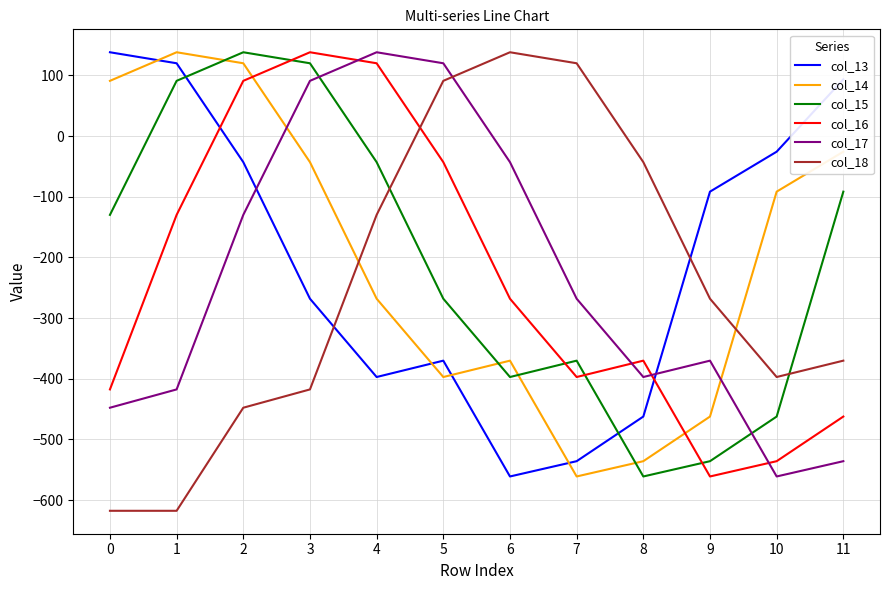

Reading right to left, transcribe all the data shown in this chart.

col_13: 93.6	-25.6	-91.5	-462.2	-535.8	-561.0	-370.1	-397.0	-268.0	-42.8	120.1	138.3
col_14: -25.6	-91.5	-462.2	-535.8	-561.0	-370.1	-397.0	-268.0	-42.8	120.1	138.3	91.1
col_15: -91.5	-462.2	-535.8	-561.0	-370.1	-397.0	-268.0	-42.8	120.1	138.3	91.1	-129.8
col_16: -462.2	-535.8	-561.0	-370.1	-397.0	-268.0	-42.8	120.1	138.3	91.1	-129.8	-417.5
col_17: -535.8	-561.0	-370.1	-397.0	-268.0	-42.8	120.1	138.3	91.1	-129.8	-417.5	-447.6
col_18: -370.1	-397.0	-268.0	-42.8	120.1	138.3	91.1	-129.8	-417.5	-447.6	-617.5	-617.5